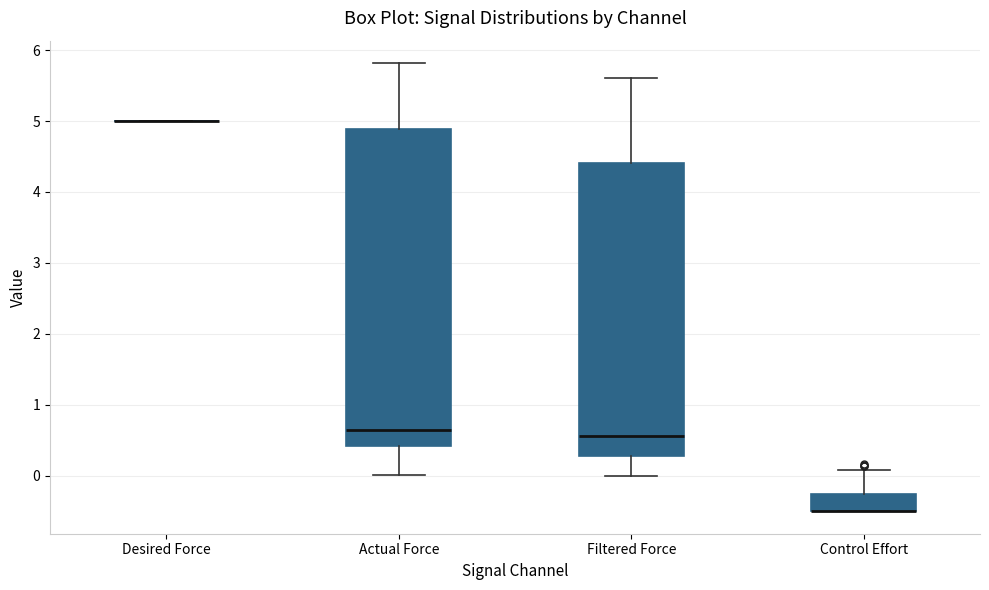

Reading left to right, transcribe this box plot: for each box, give where its median line is, the range the box spans, and where its two whiskers end, as read against the y-axis. The values are not printed on the chart, so give them approximately, as read against the axis.

Desired Force: box collapsed to a line at 5.0, whiskers 5.0 to 5.0
Actual Force: median 0.6, box 0.4 to 4.9, whiskers 0.0 to 5.8
Filtered Force: median 0.6, box 0.3 to 4.4, whiskers 0.0 to 5.6
Control Effort: median -0.5 (drawn on the box's lower edge), box -0.5 to -0.3, whiskers -0.5 to 0.1